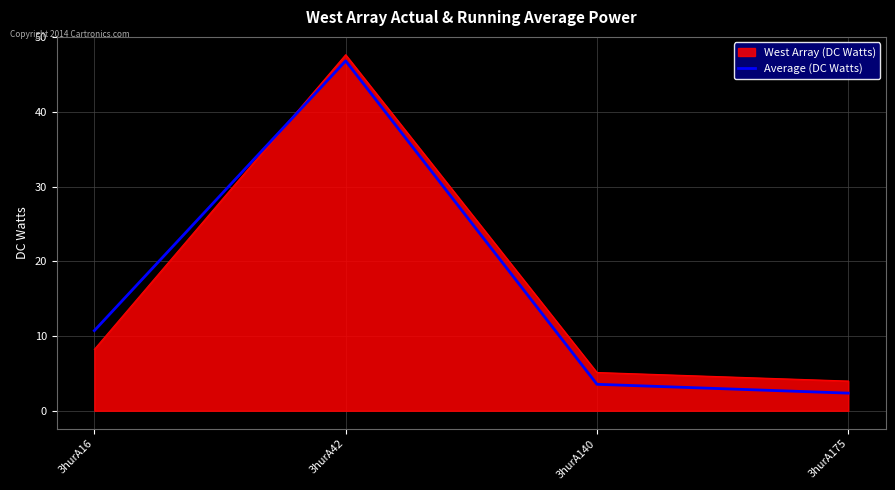

Reading left to right, what are all the values shown in this chart?

West Array (DC Watts): 8.2	47.7	5.1	4.0
Average (DC Watts): 10.7	46.8	3.5	2.4